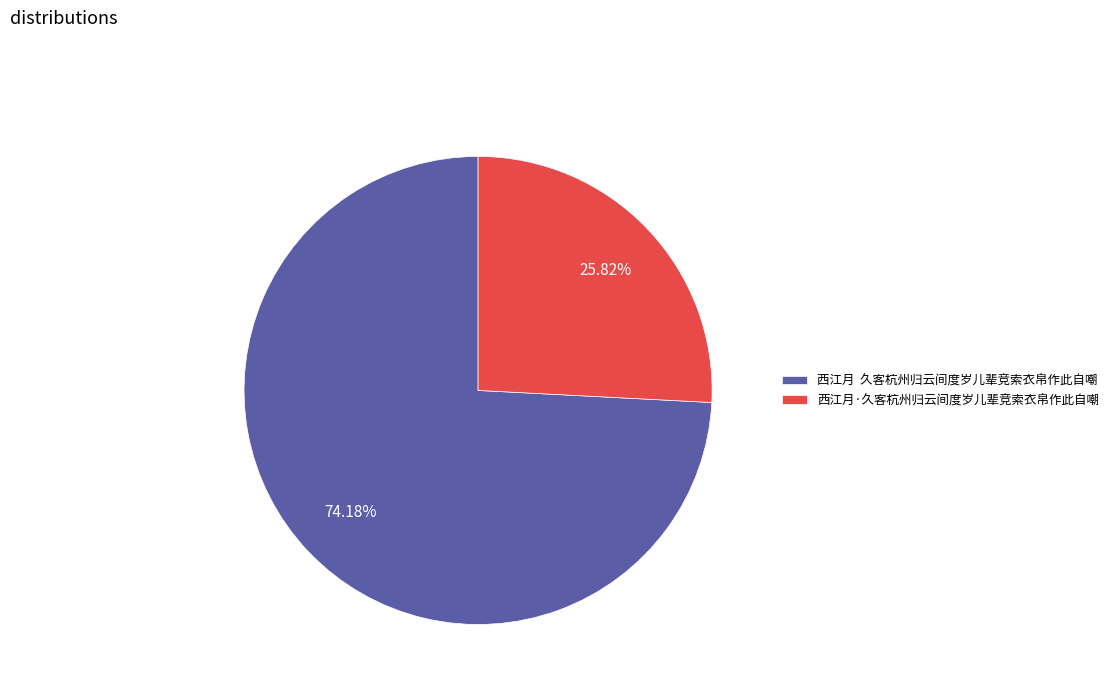

What is the majority slice?

西江月 久客杭州归云间度岁儿辈竞索衣帛作此自嘲